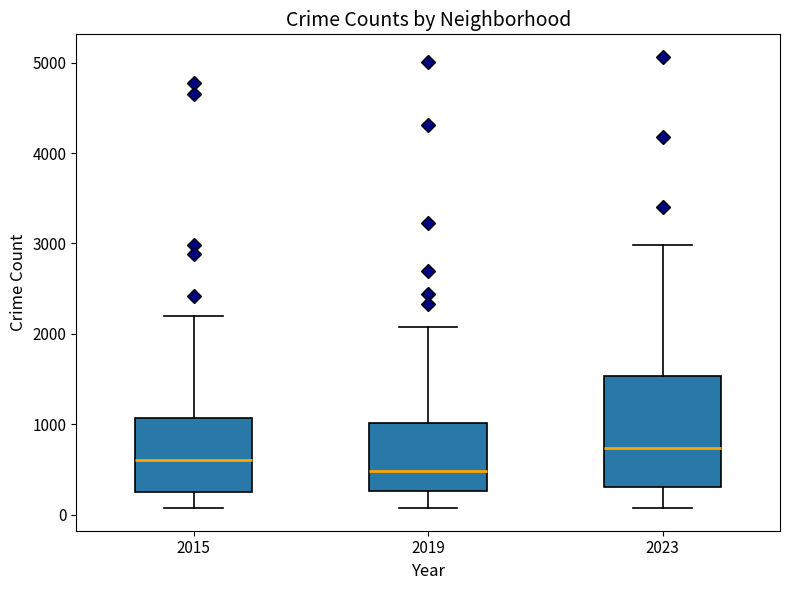

Reading left to right, transcribe this box plot: for each box, give where its median line is, the range the box spans, and where its two whiskers end, as read against the y-axis. The values are not printed on the chart, so give them approximately, as read against the axis.

2015: median 600, box 300 to 1100, whiskers 100 to 2200
2019: median 500, box 300 to 1000, whiskers 100 to 2100
2023: median 700, box 300 to 1500, whiskers 100 to 3000